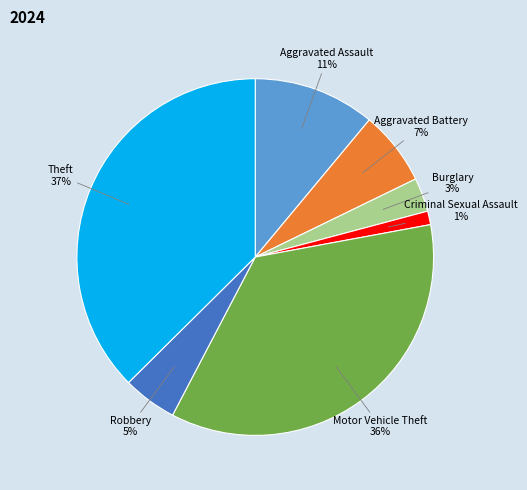

How many slices are in this pie chart?

7